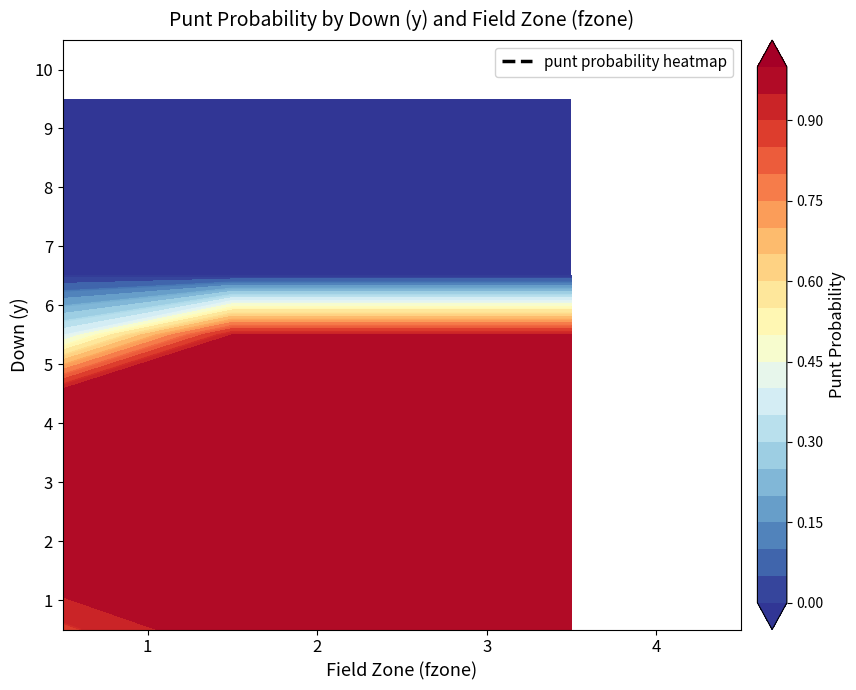

True or false: 10 has a value of 0.0 at 2.

True